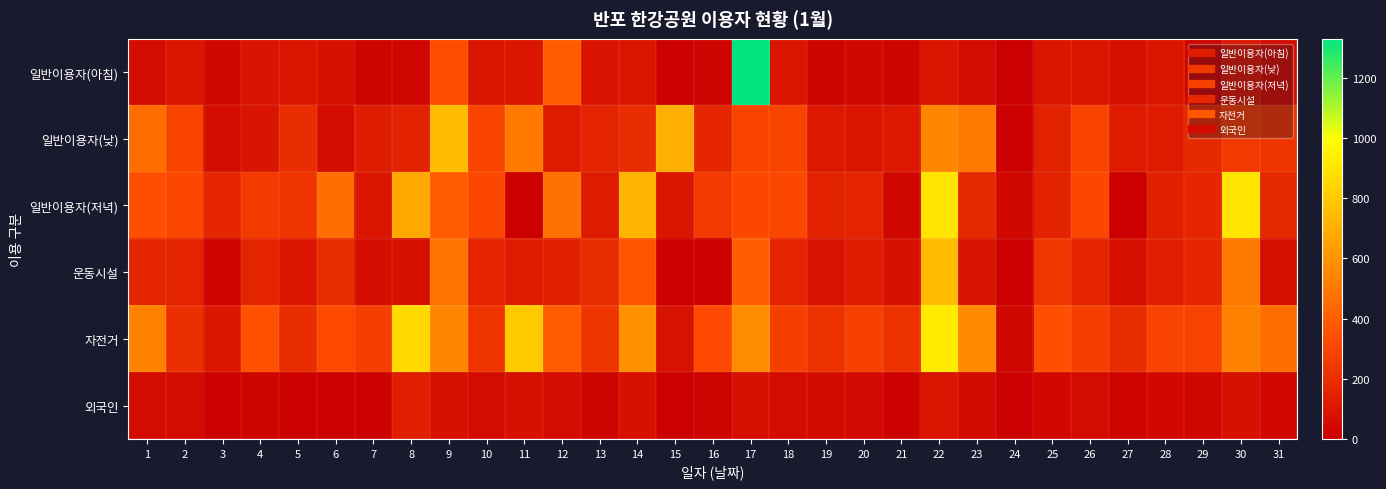

Which has a higher value, 4 or 3?

4